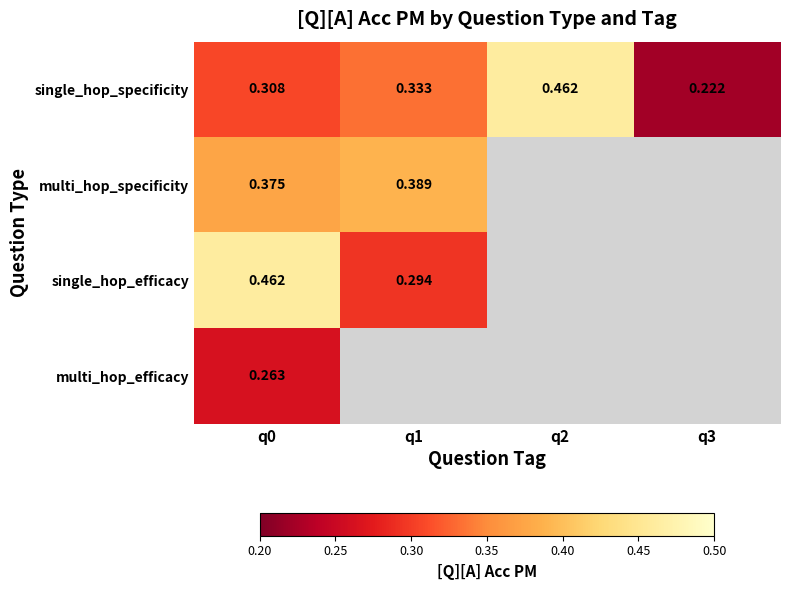

Which series has the largest total across all categories?

single_hop_specificity